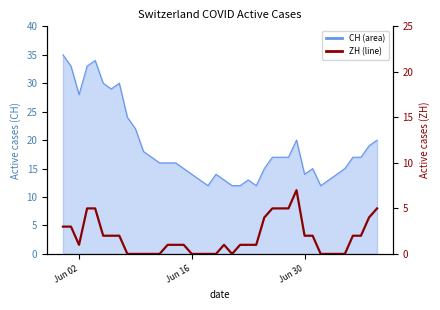

How many lines are shown in the chart?

1